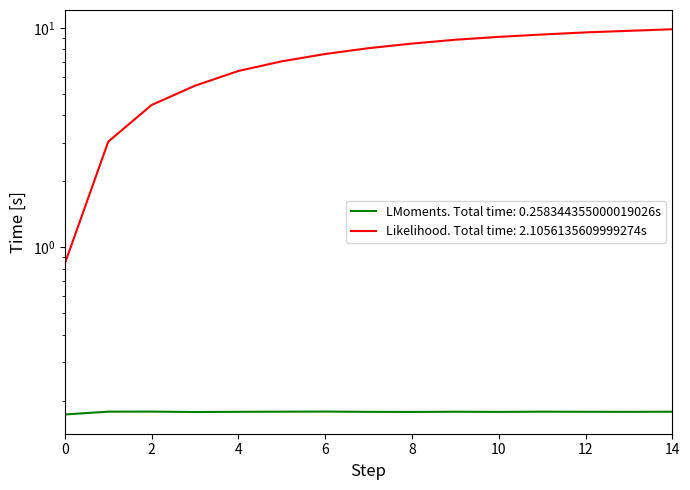

What is the difference between the maximum and second lowest values?

6.8